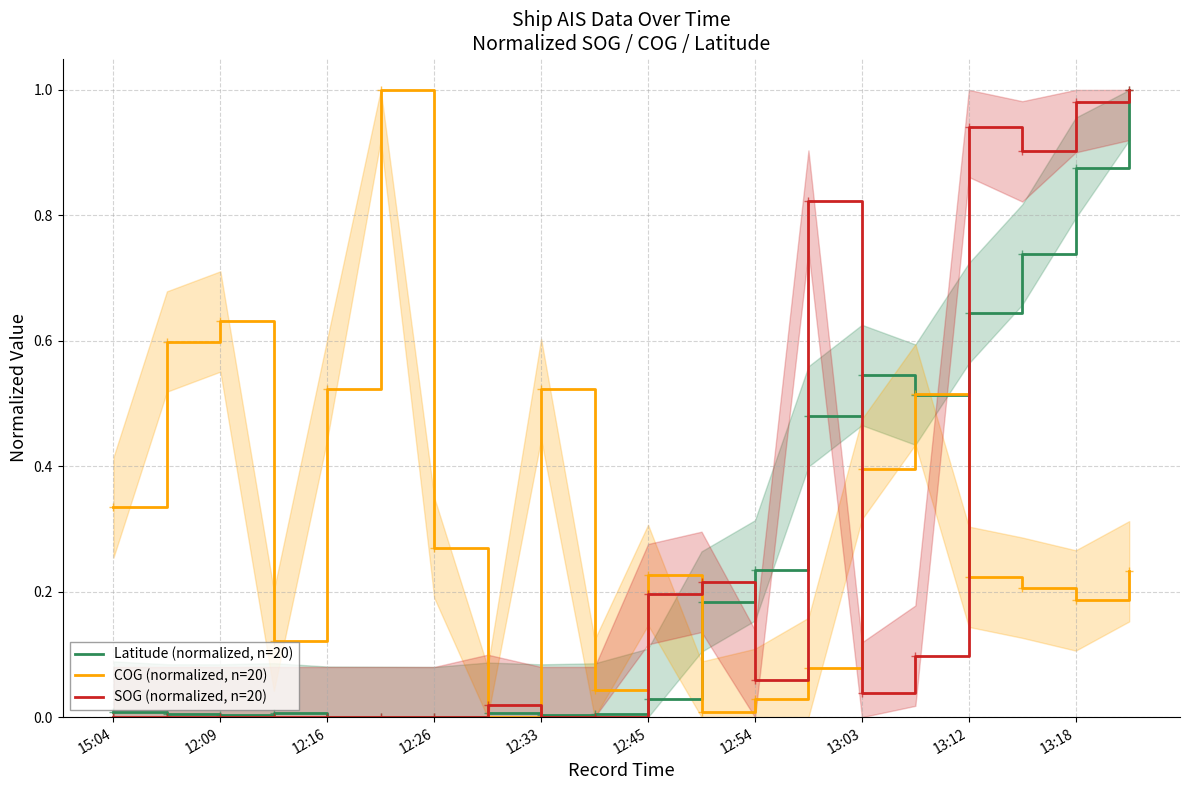

True or false: COG (normalized, n=20) and SOG (normalized, n=20) cross at least once.

True